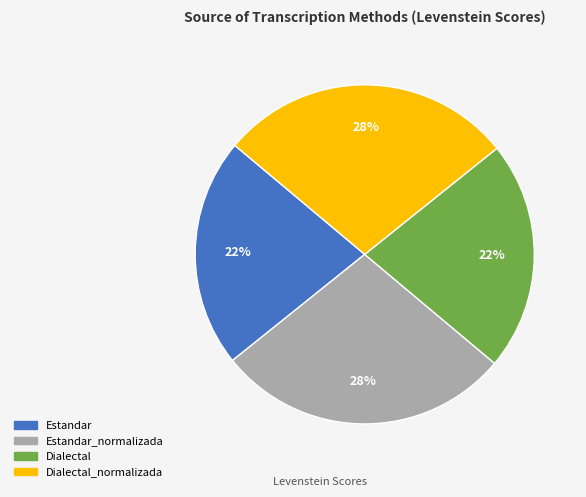

To the nearest percent, what is the average slice percentage?

25%